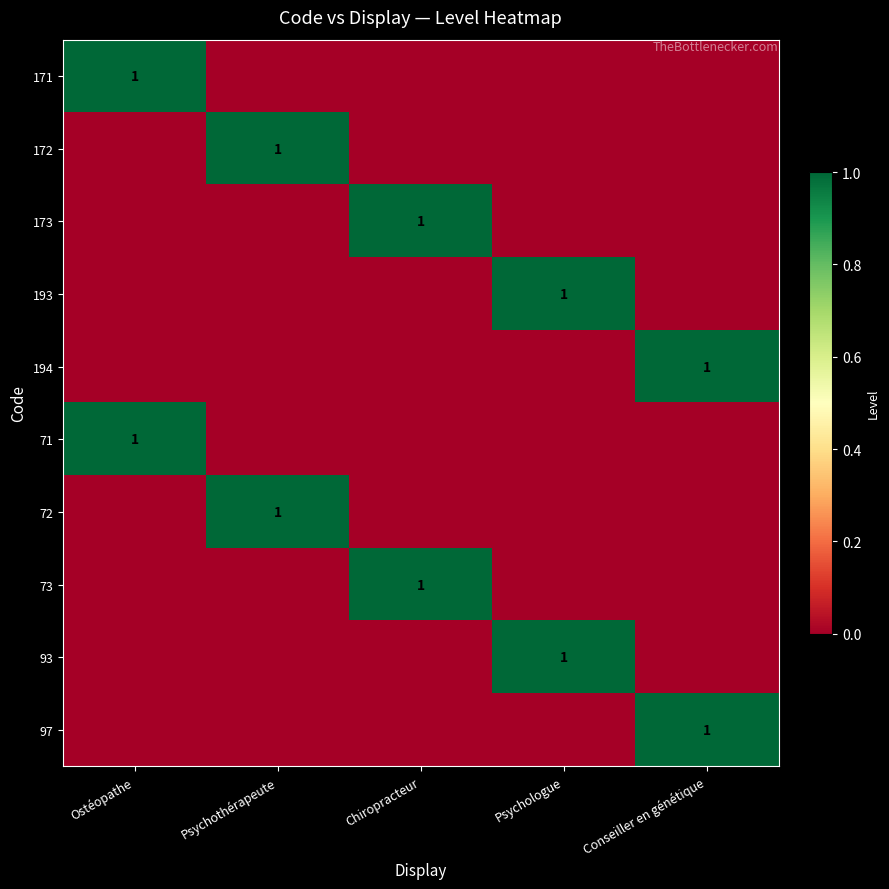

Is the value of 93 at Chiropracteur greater than the value of 171 at Psychologue?

No